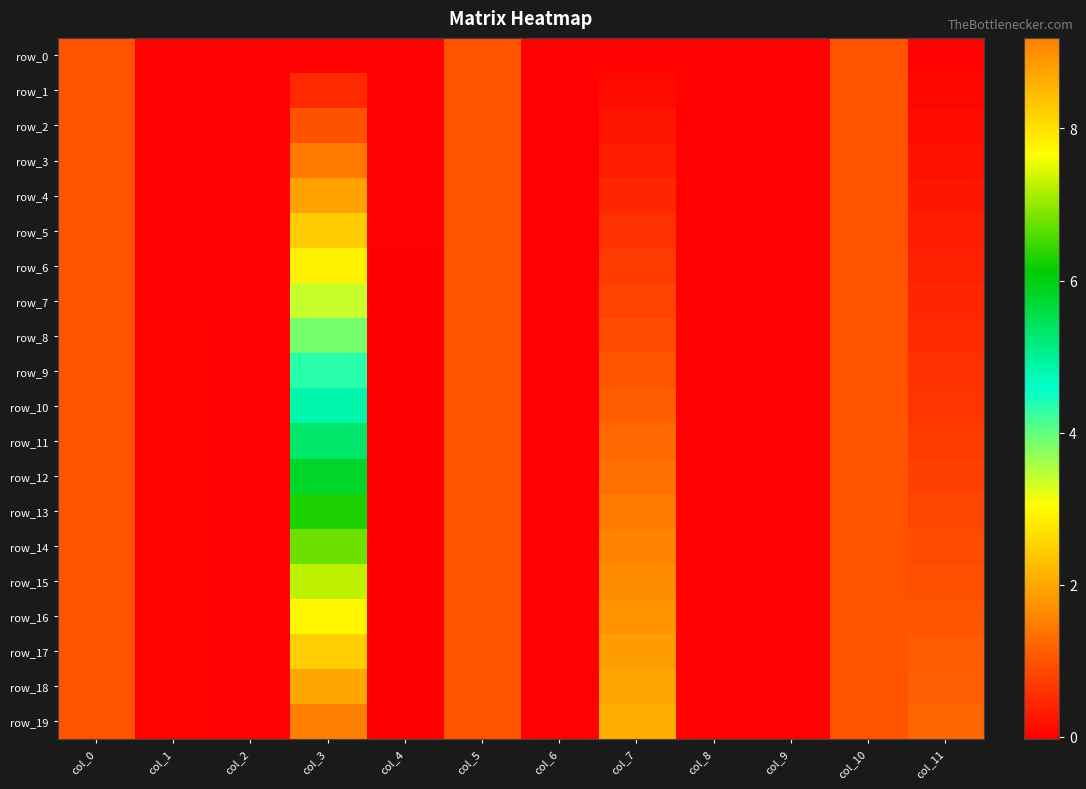

What is the difference between the row_12 values at col_6 and col_11?

0.8